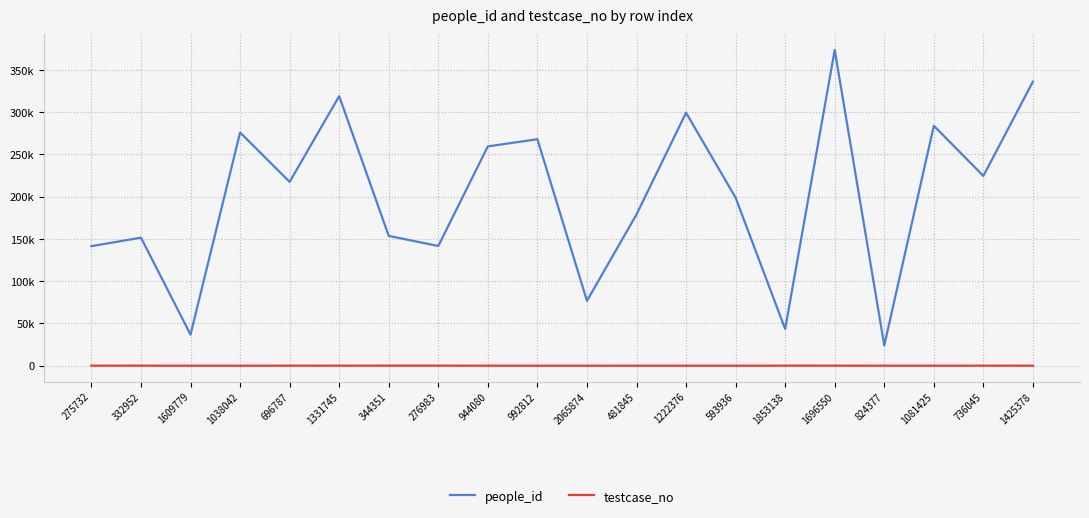

What is the maximum value for people_id?

373523